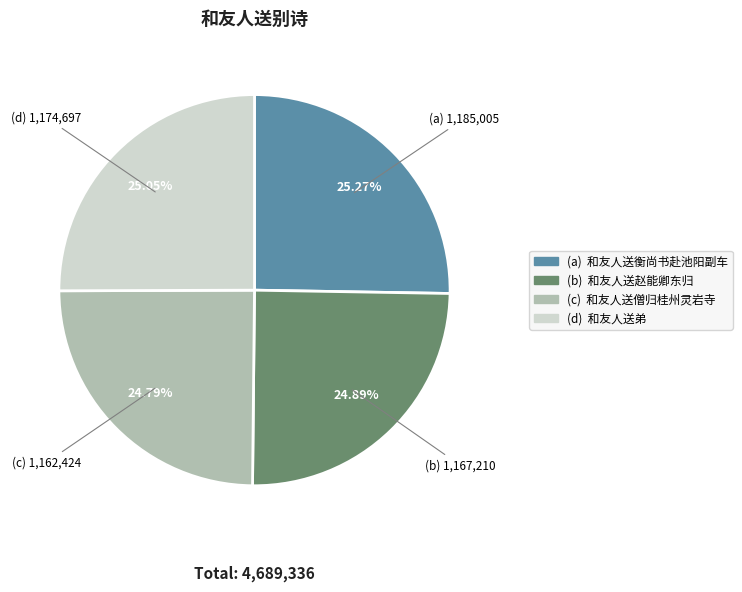

Is there a majority slice in this chart?

No